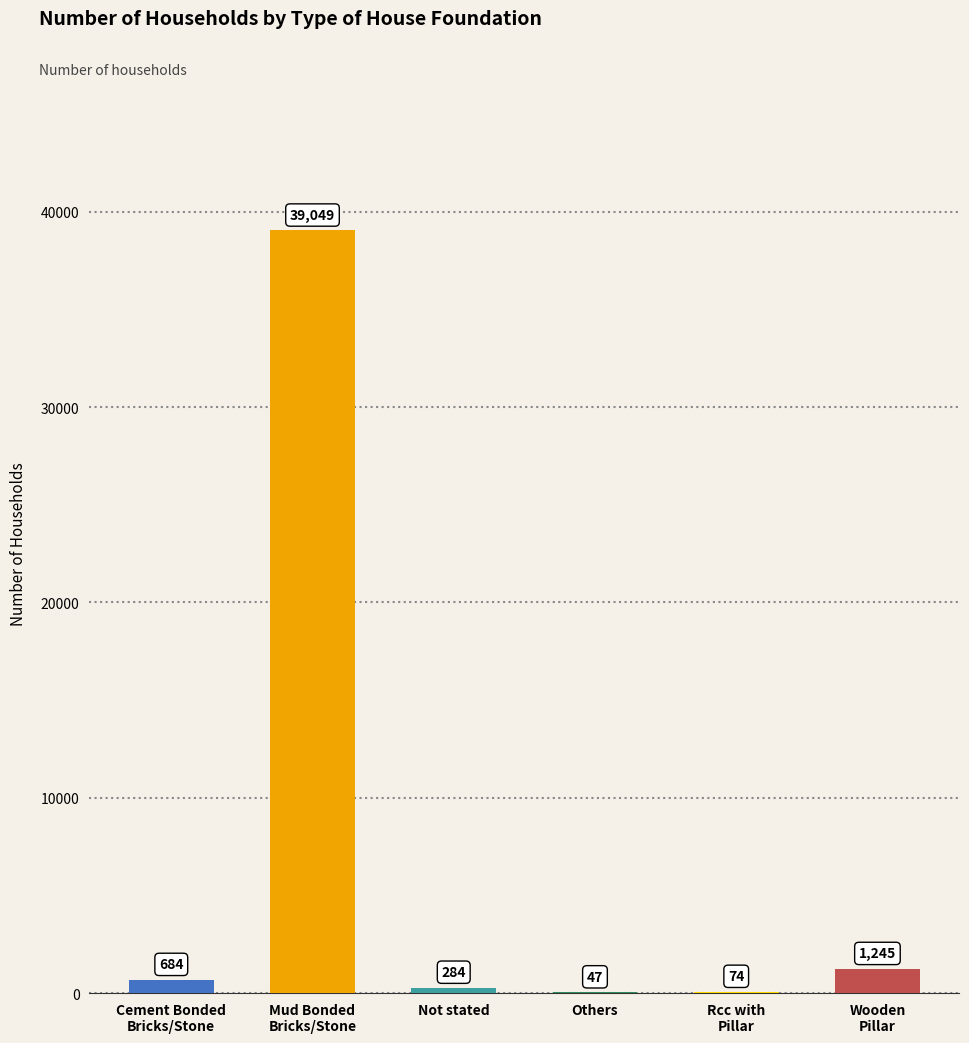

Read the value at Others, to the nearest 10.

50